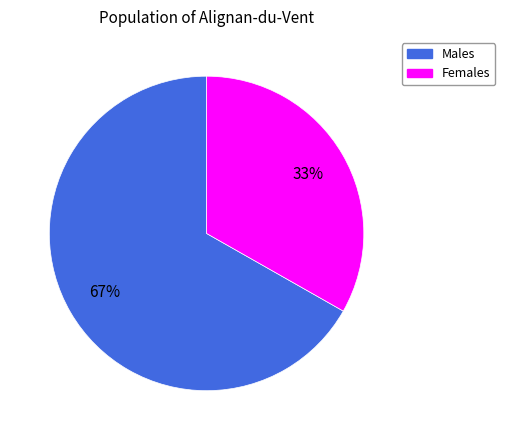

How many segments does this pie chart have?

2